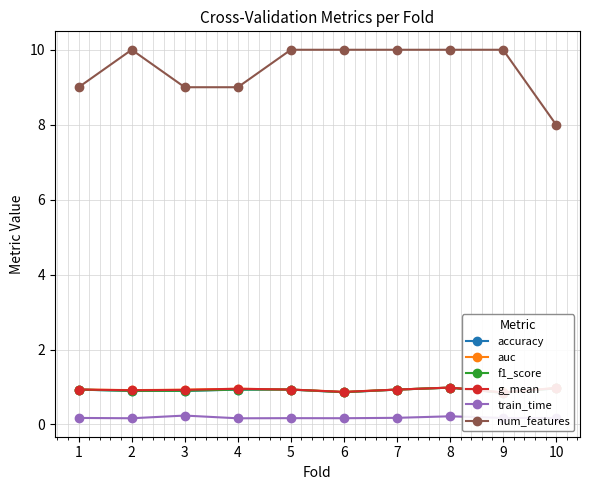

Which series changed the most between 2 and 7?

accuracy